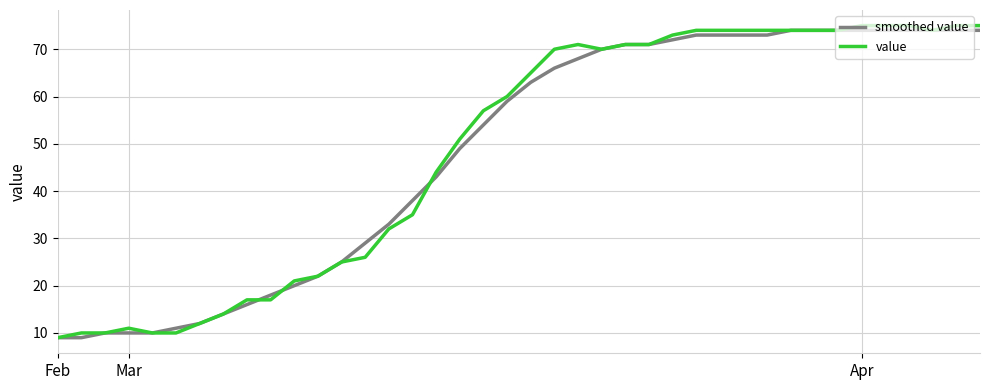

What is the average value of the smoothed value series?

48